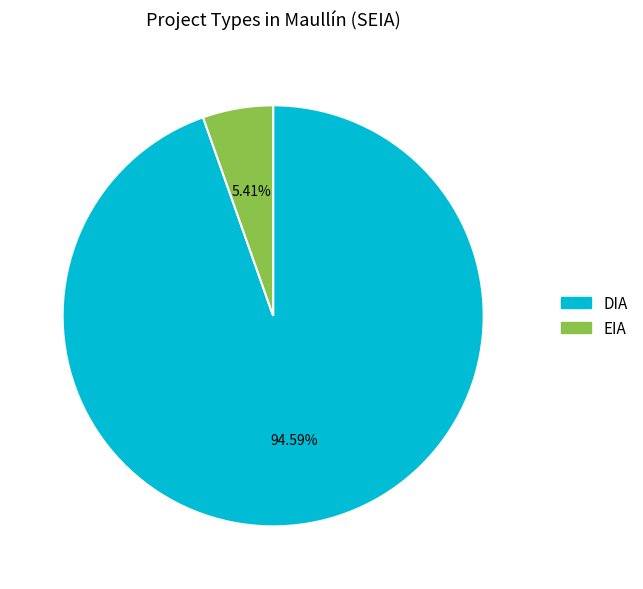

Which has a higher value, DIA or EIA?

DIA